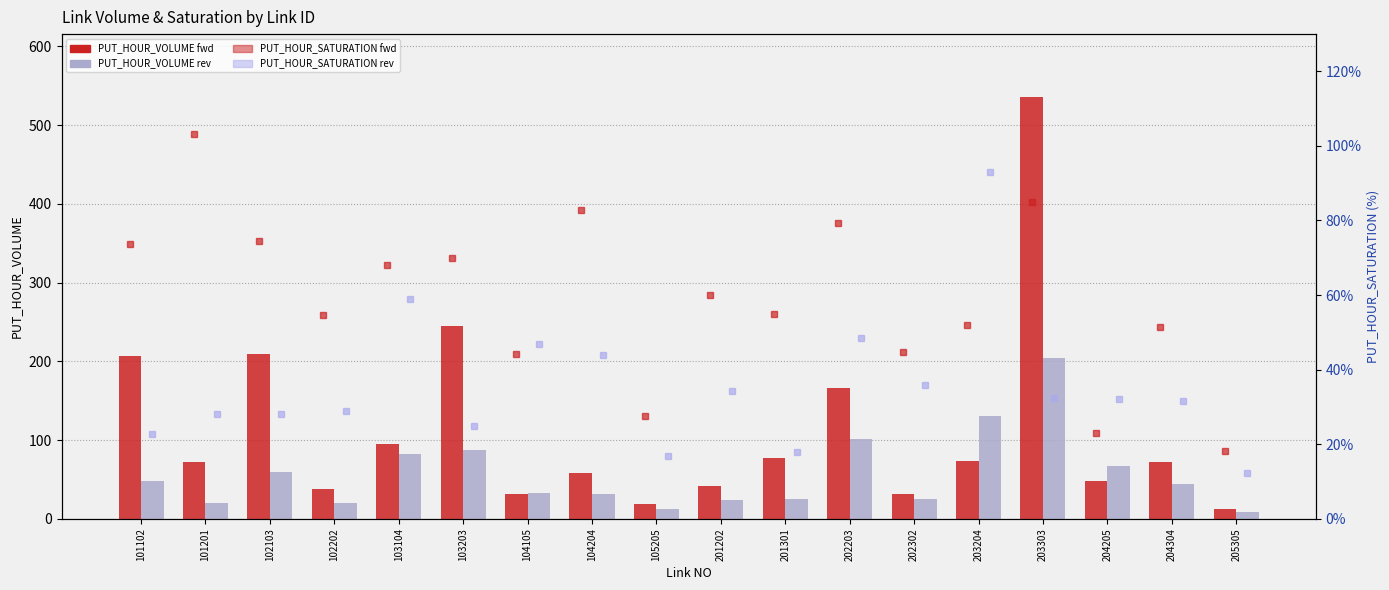

Count the number of data series in this chart.

4